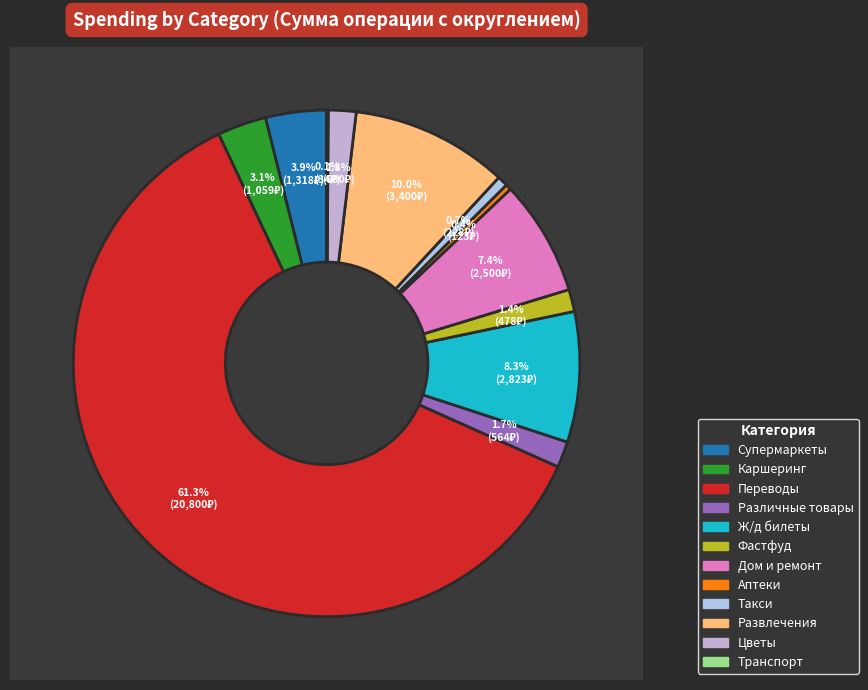

Does Ж/д билеты represent more than half of the total?

No